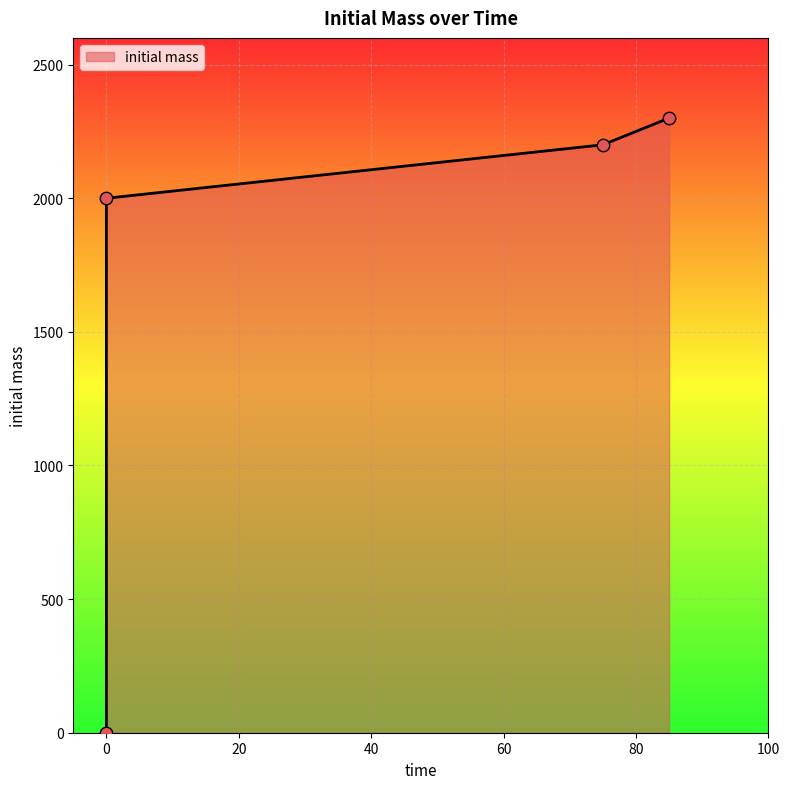

What is the change in value from 75 to 0?

-2200